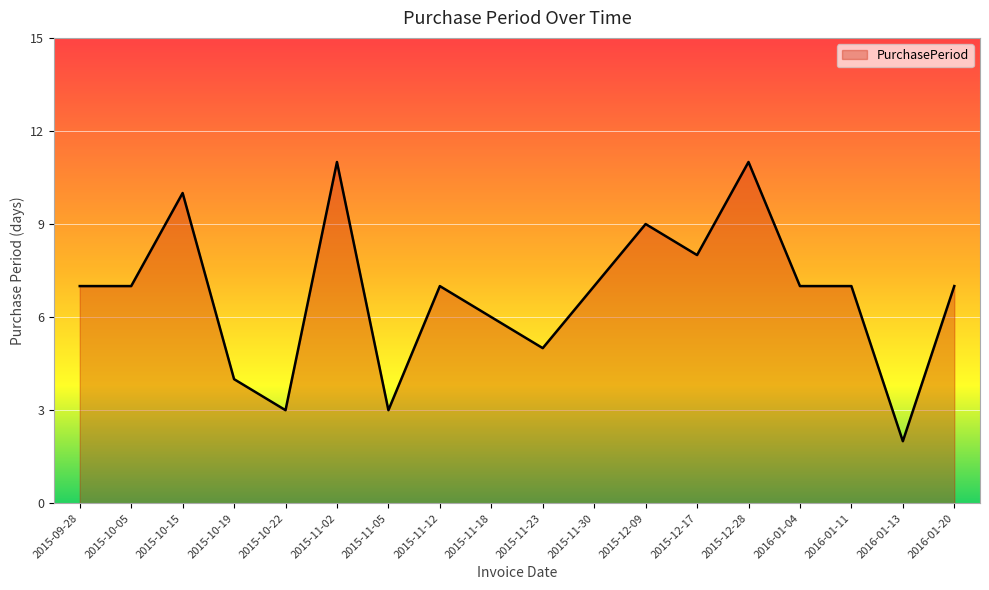

Reading right to left, extract all data points from this chart.

7	2	7	7	11	8	9	7	5	6	7	3	11	3	4	10	7	7